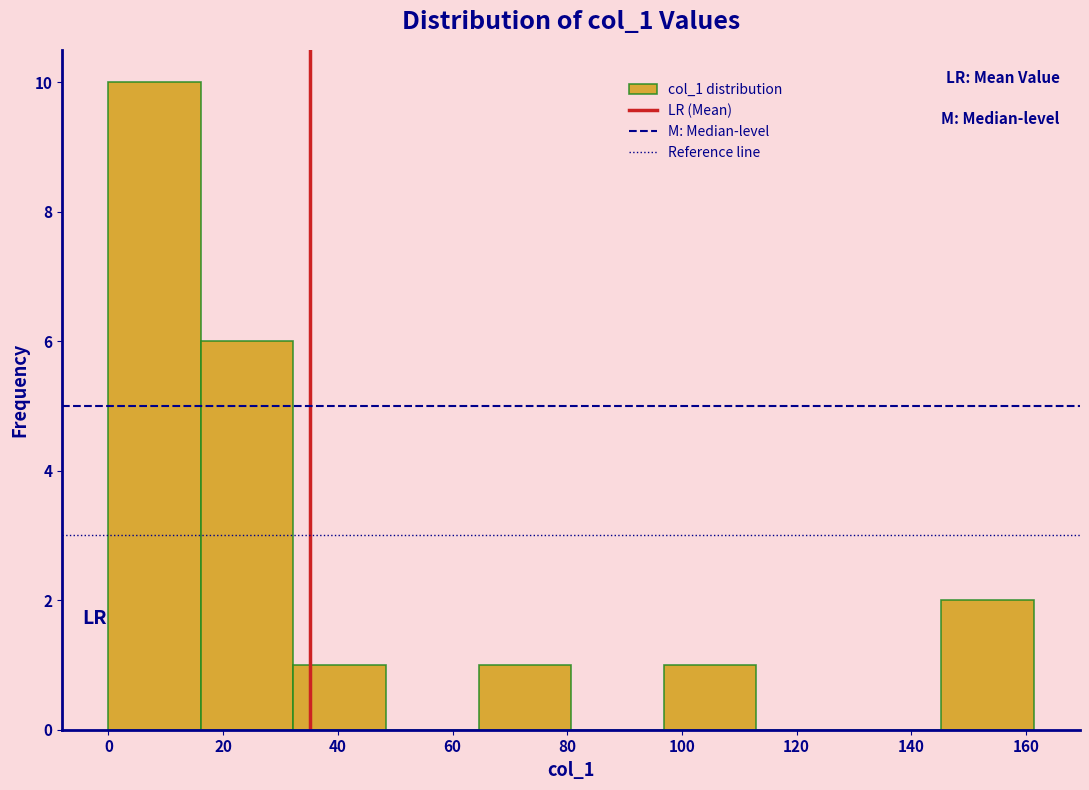

Over which range of the x-axis is the bar tallest?

0 to 16